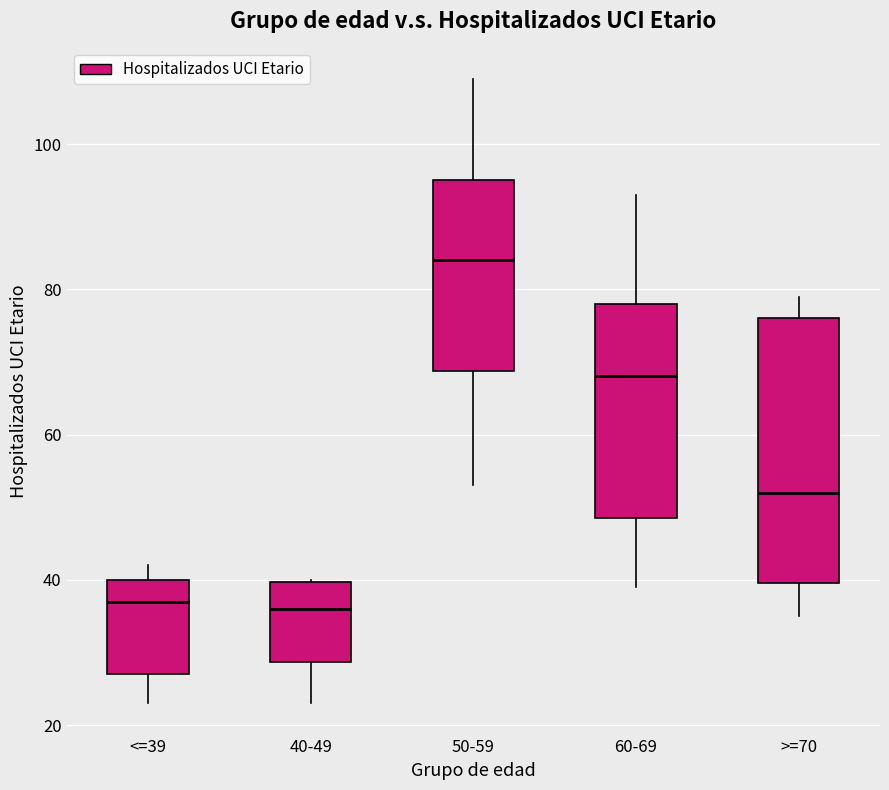

Reading left to right, read every box against the y-axis: the position of its median line, the range the box covers, and the ends of its whiskers. The values are not printed on the chart, so give them approximately, as read against the axis.

<=39: median 38, box 28 to 40, whiskers 24 to 42
40-49: median 36, box 28 to 40, whiskers 24 to 40
50-59: median 84, box 68 to 96, whiskers 54 to 110
60-69: median 68, box 48 to 78, whiskers 40 to 94
>=70: median 52, box 40 to 76, whiskers 36 to 80